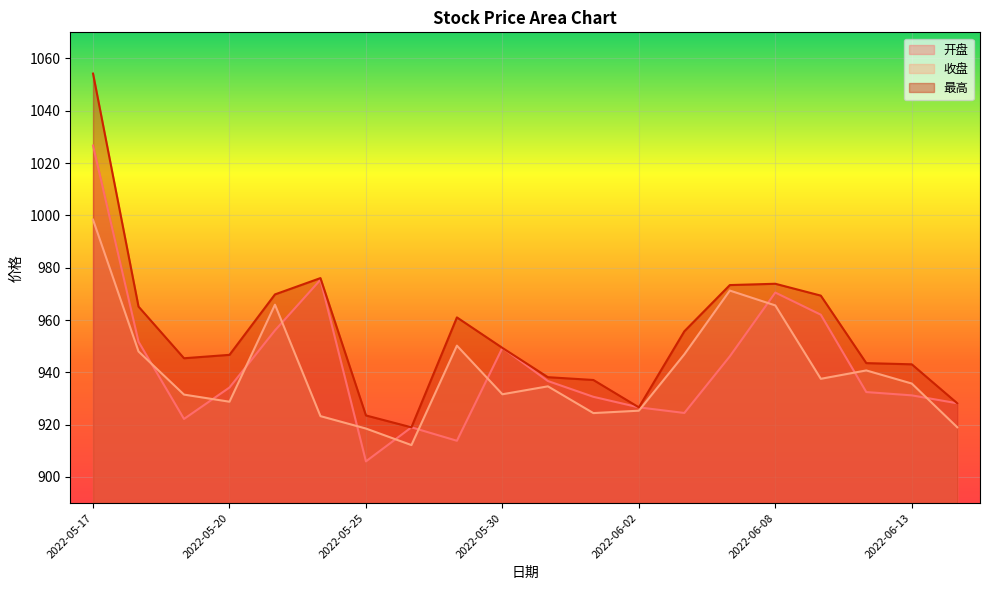

What is the value of the 开盘 point at the 2nd from the left?

951.7